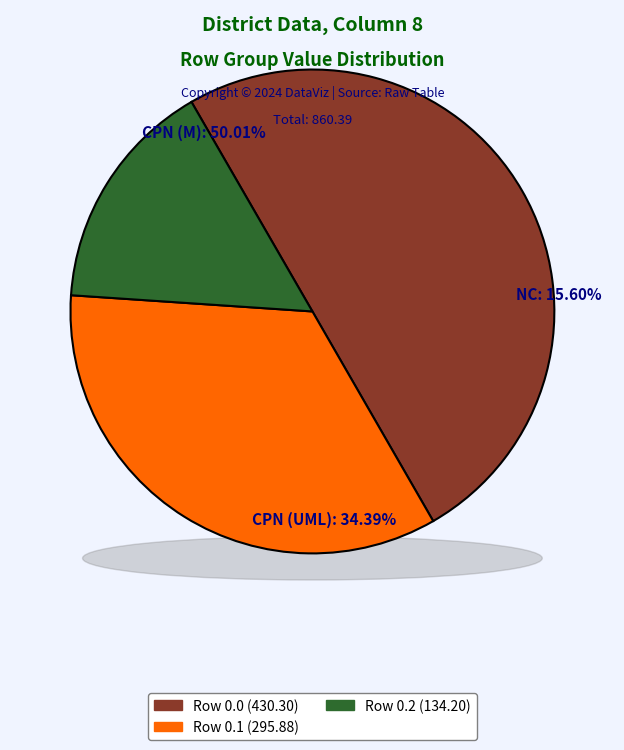

How many segments does this pie chart have?

3